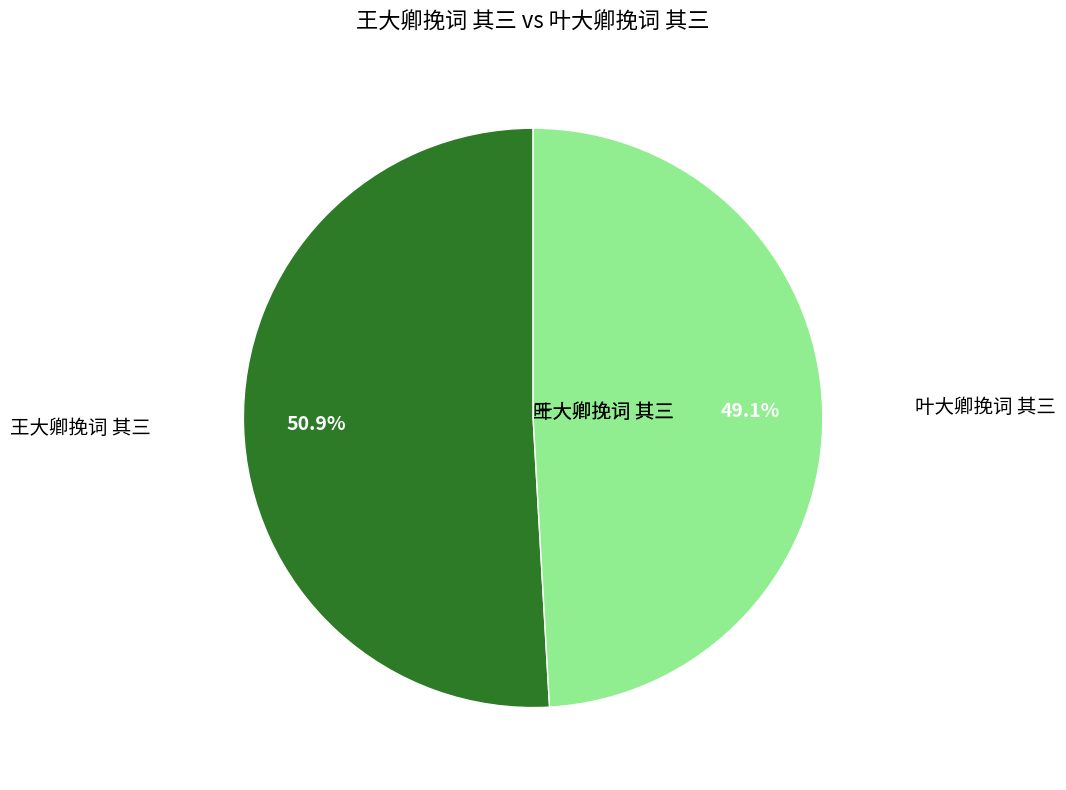

Which has a higher value, 叶大卿挽词 其三 or 王大卿挽词 其三?

王大卿挽词 其三